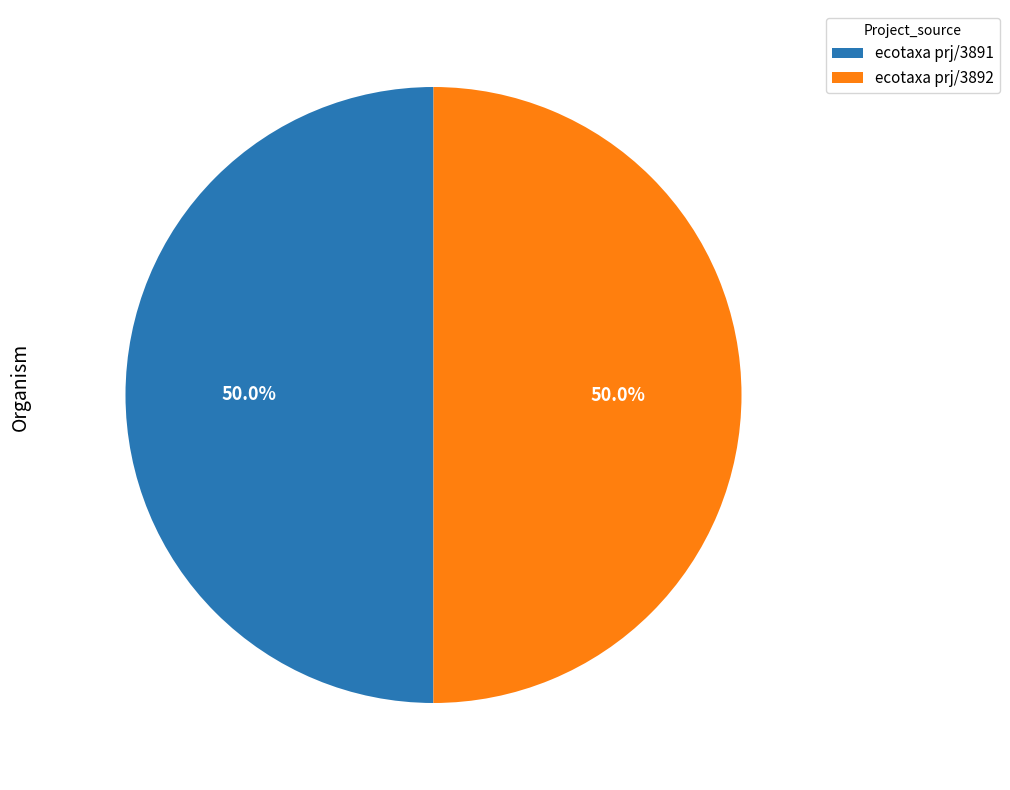

Do ecotaxa prj/3892 and ecotaxa prj/3891 together represent more than half of the pie?

Yes